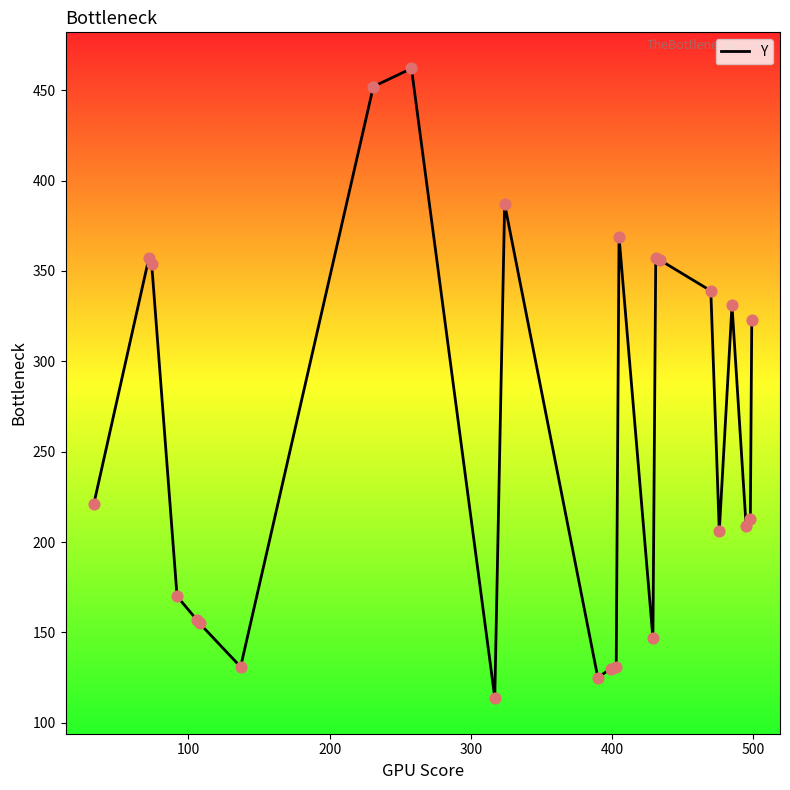

What is the maximum value shown in the chart?

462